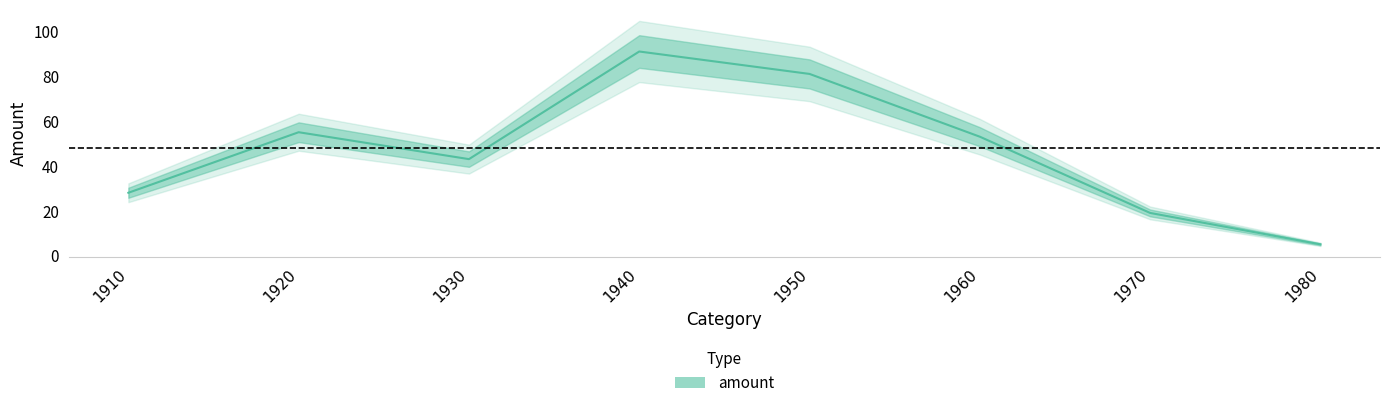

At which label does the data first exceed 53?

1920